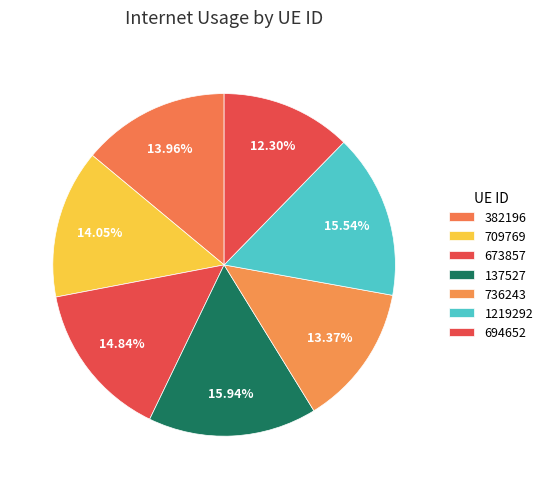

How many slices are in this pie chart?

7